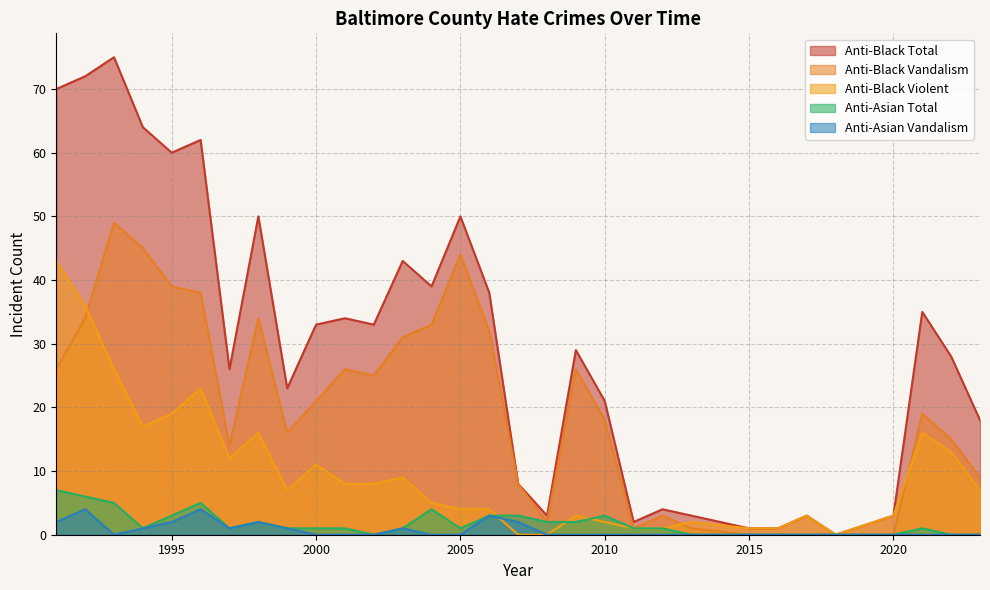

Between which two adjacent categories do anti_black_destruction_damage_vandalism and anti_black_total first intersect?

2006 and 2007